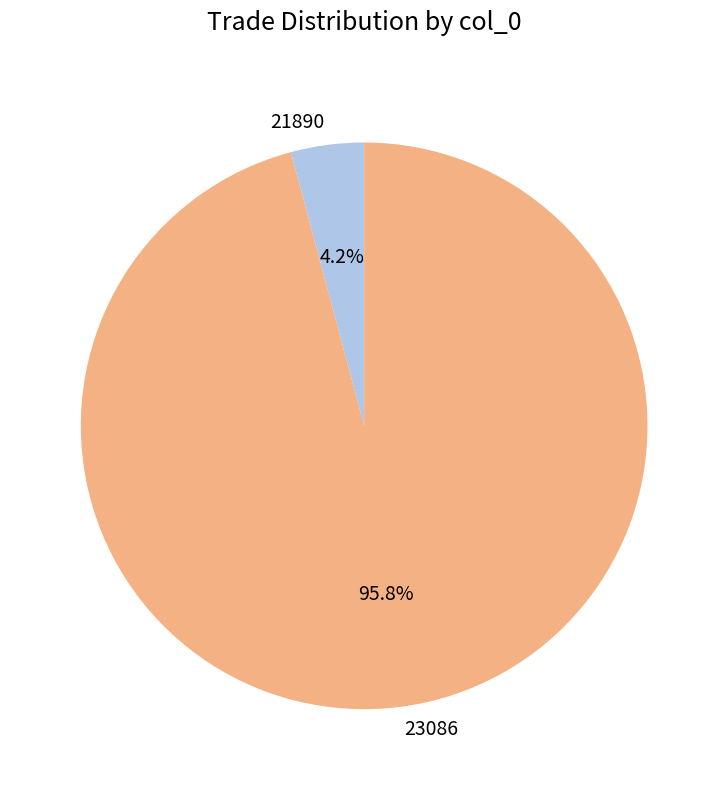

True or false: 23086 accounts for 96% of the total.

True